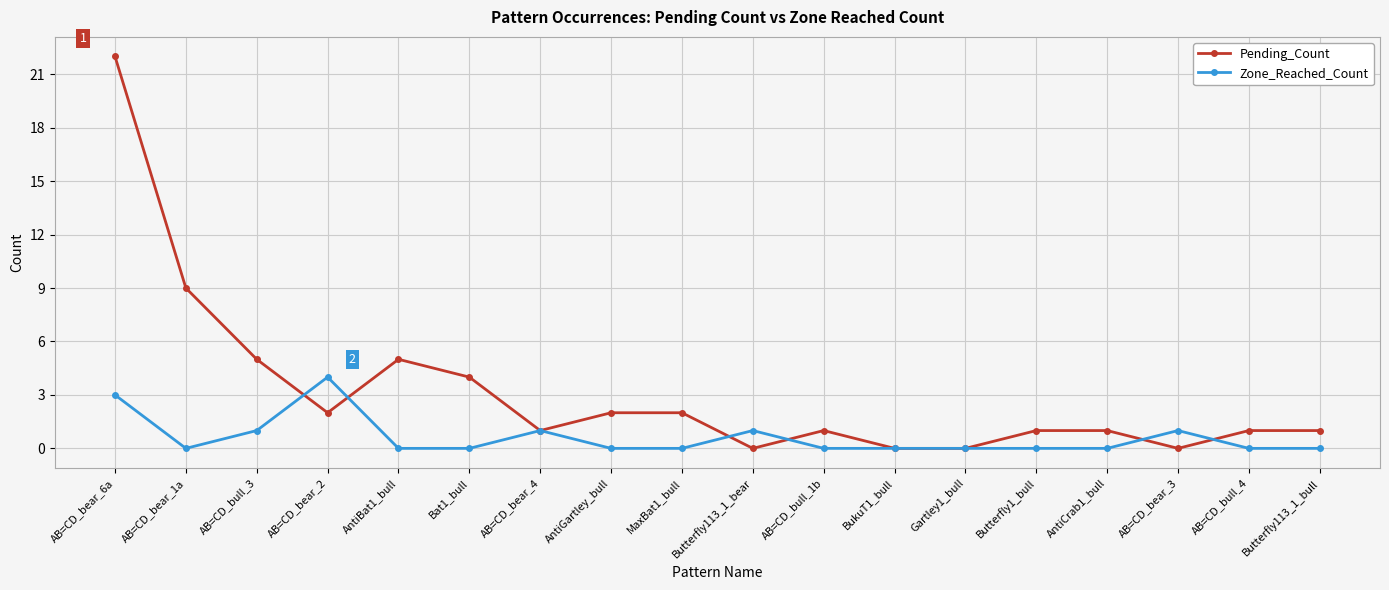

Reading left to right, extract all data points from this chart.

Pending_Count: 22	9	5	2	5	4	1	2	2	0	1	0	0	1	1	0	1	1
Zone_Reached_Count: 3	0	1	4	0	0	1	0	0	1	0	0	0	0	0	1	0	0